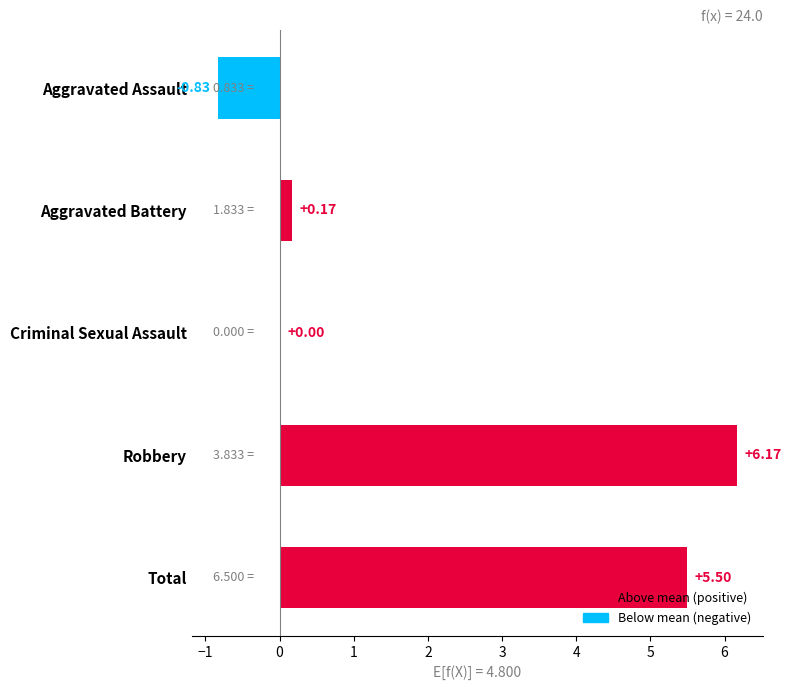

What is the sum of all values?

11.0